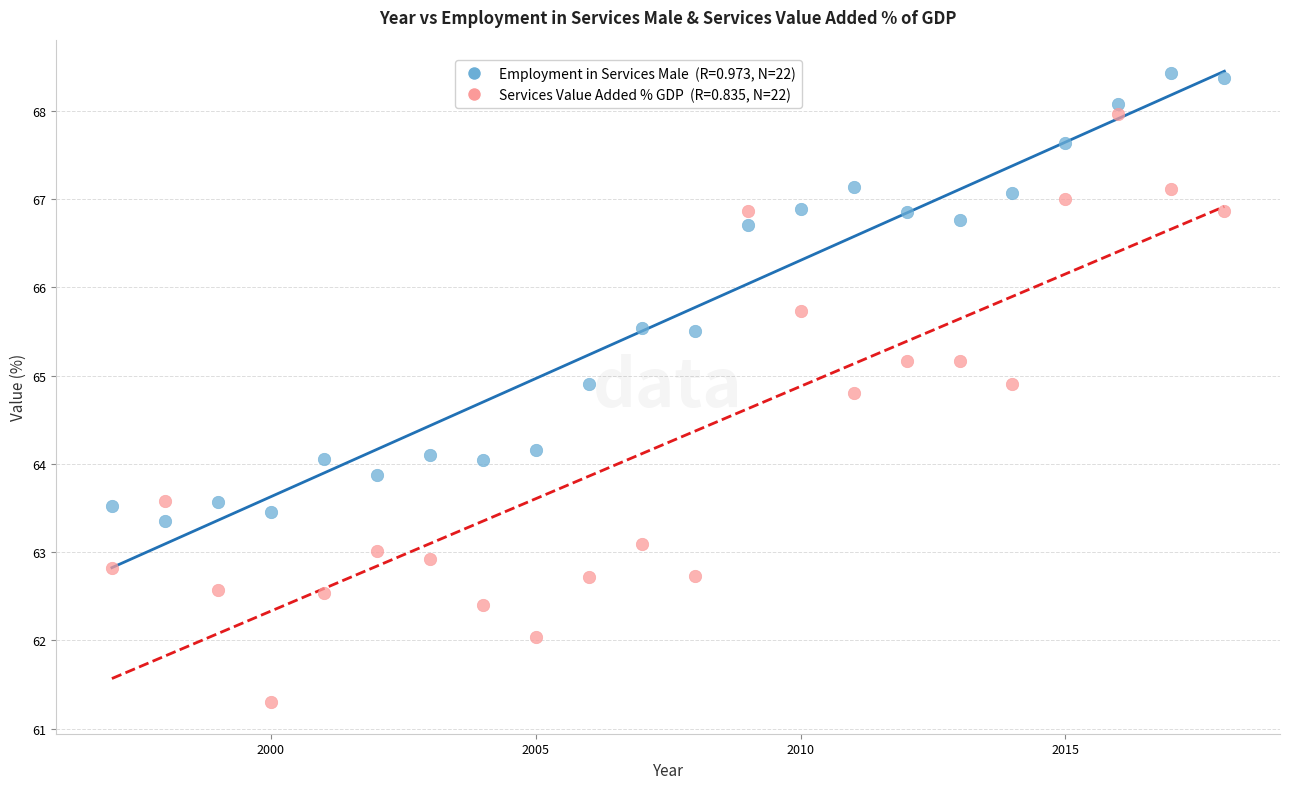

Across all data points, what is the range of Y values (max minus min)?

7.1